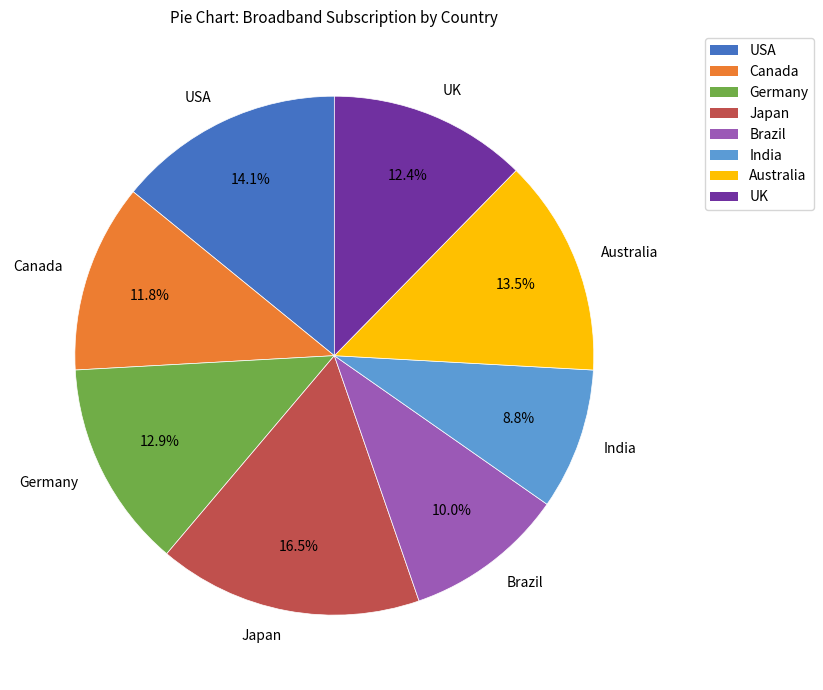

Which has a higher value, Germany or UK?

Germany